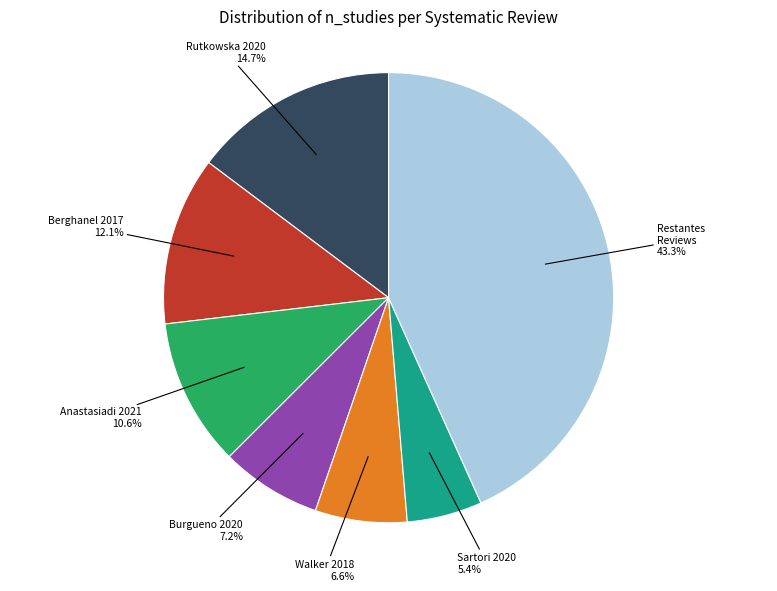

Is there a majority slice in this chart?

No